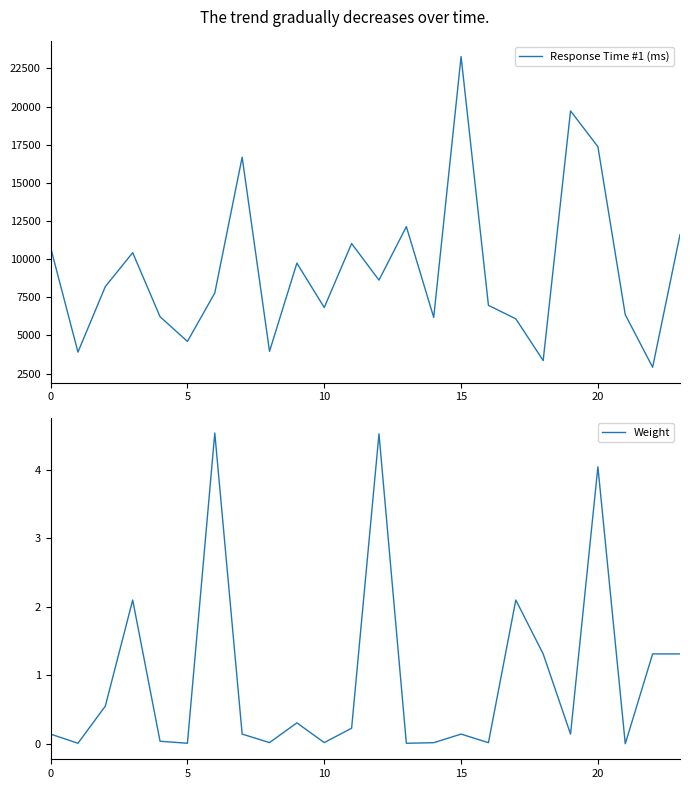

What is the difference between the maximum and minimum values in the Response Time #1 (ms) series?

20370